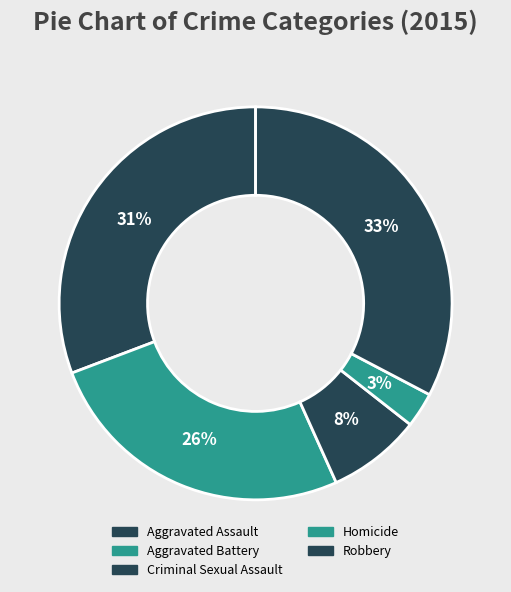

Is there a majority slice in this chart?

No